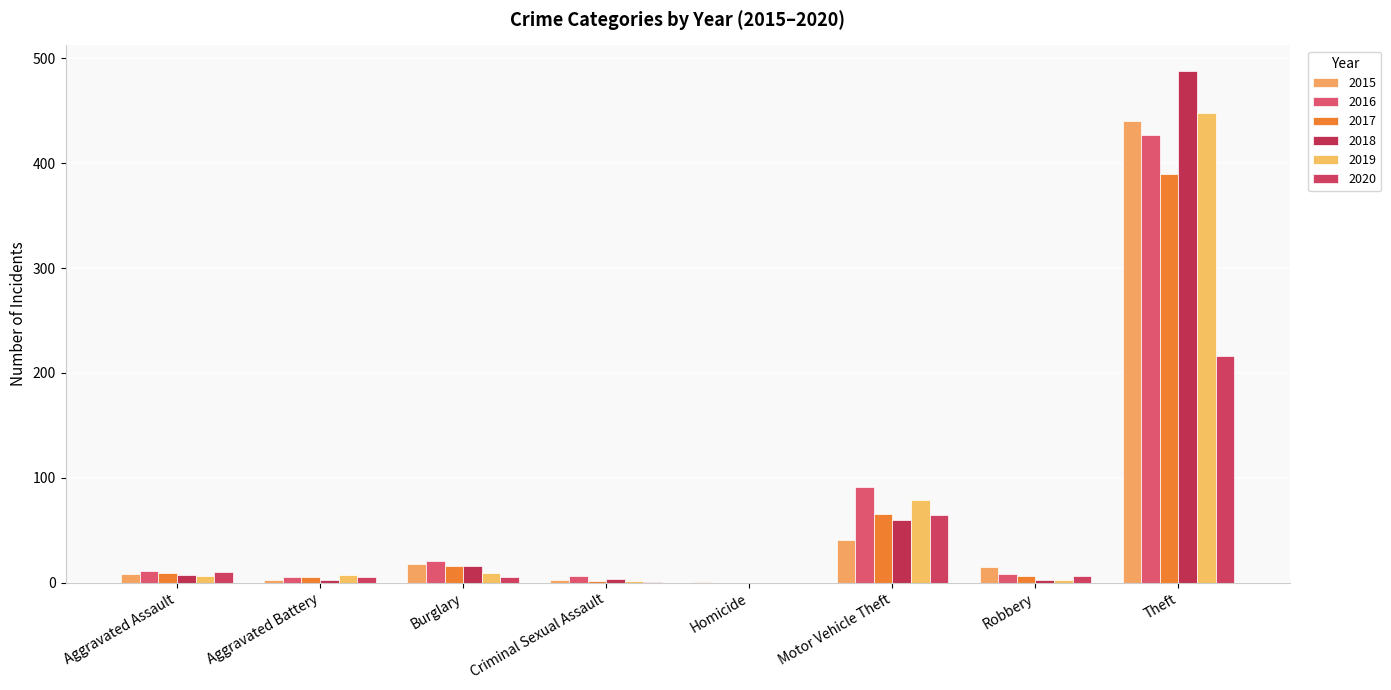

Count the number of categories in the chart.

8